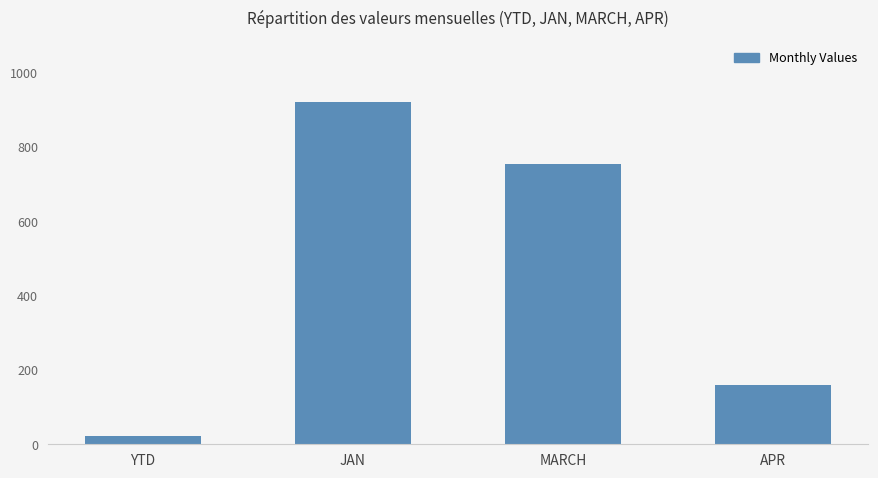

Which category has the highest value across all series?

JAN